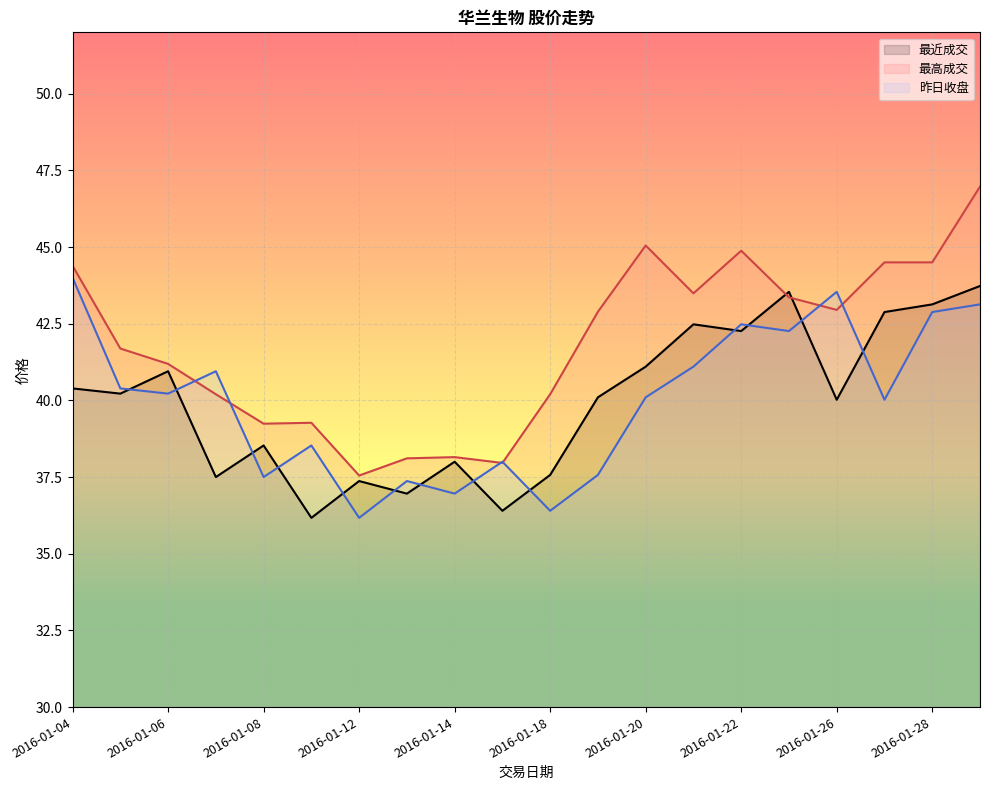

Reading left to right, what are all the values shown in this chart?

最近成交: 40.4	40.2	41.0	37.5	38.5	36.2	37.4	37.0	38.0	36.4	37.6	40.1	41.1	42.5	42.3	43.5	40.0	42.9	43.1	43.7
最高成交: 44.4	41.7	41.2	40.2	39.2	39.3	37.5	38.1	38.1	38.0	40.2	42.9	45.0	43.5	44.9	43.4	43.0	44.5	44.5	47.0
昨日收盘: 44.0	40.4	40.2	41.0	37.5	38.5	36.2	37.4	37.0	38.0	36.4	37.6	40.1	41.1	42.5	42.3	43.5	40.0	42.9	43.1